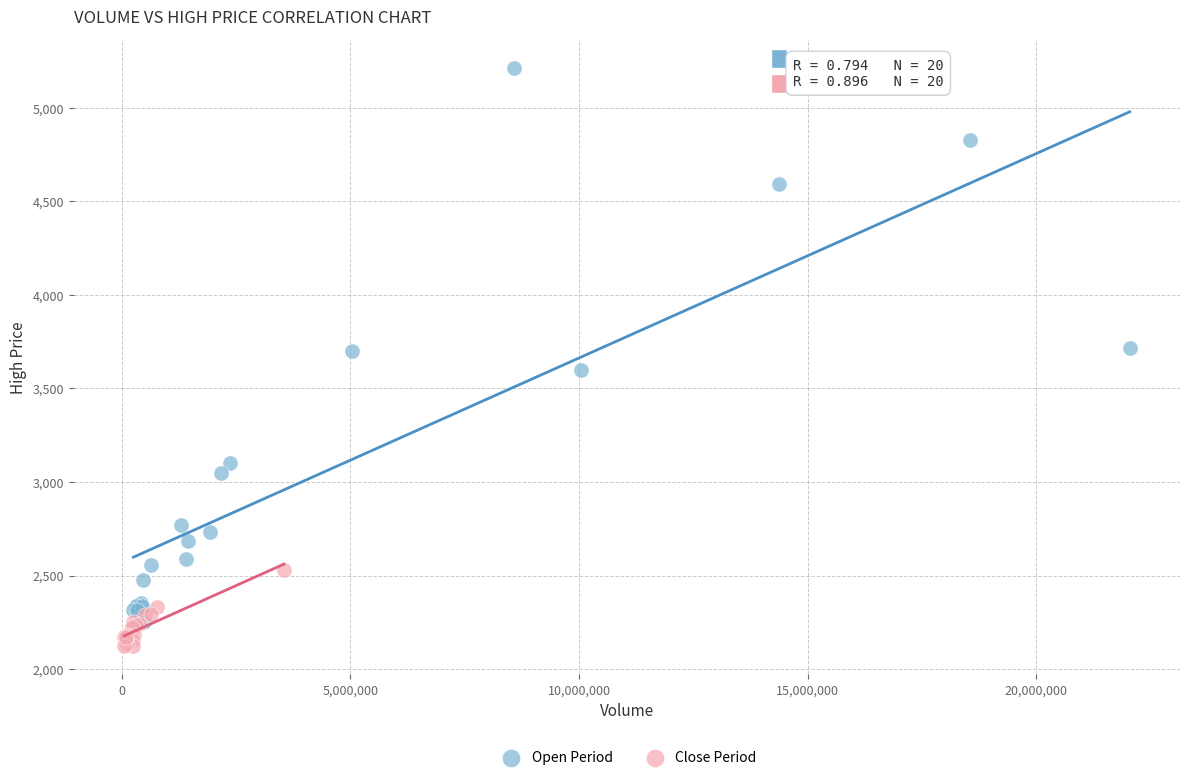

Which series has the largest Y range (max minus min)?

Open Period